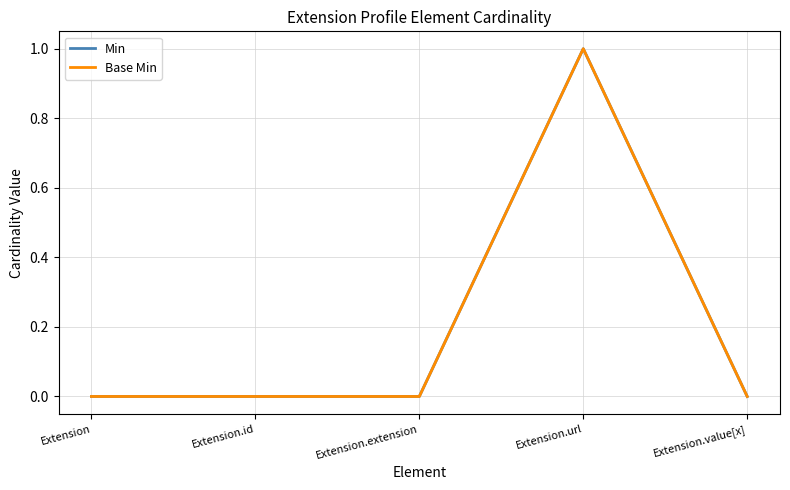

How many lines are shown in the chart?

2